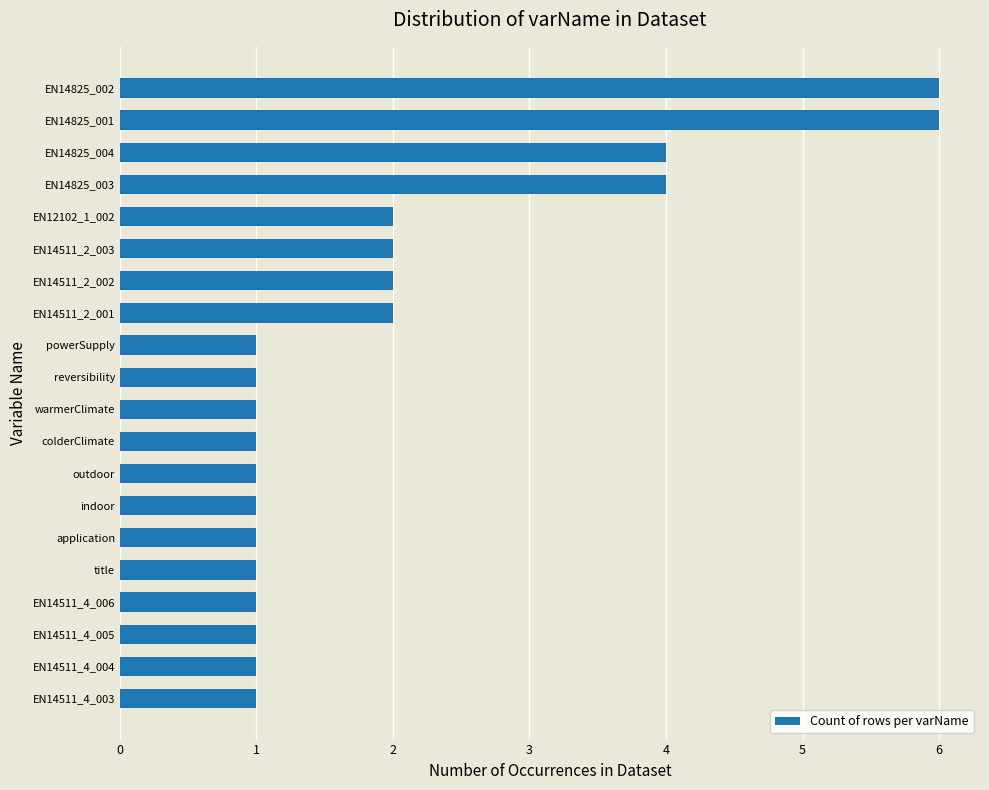

How many values are between 1 and 2?

16